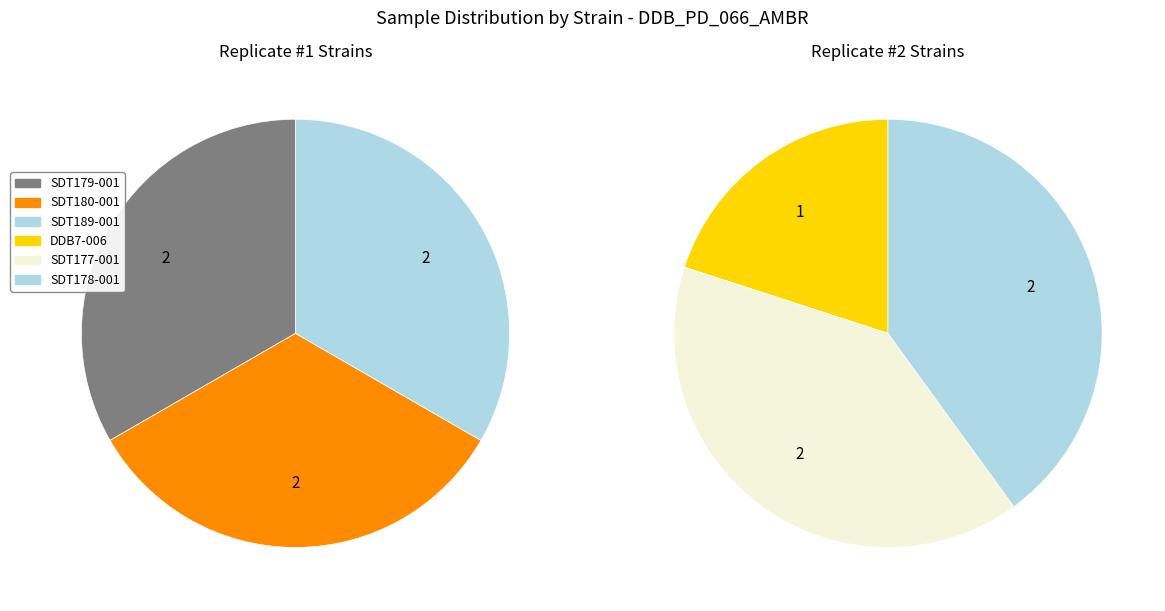

Is it true that SDT178-001 is 18% of the pie?

True